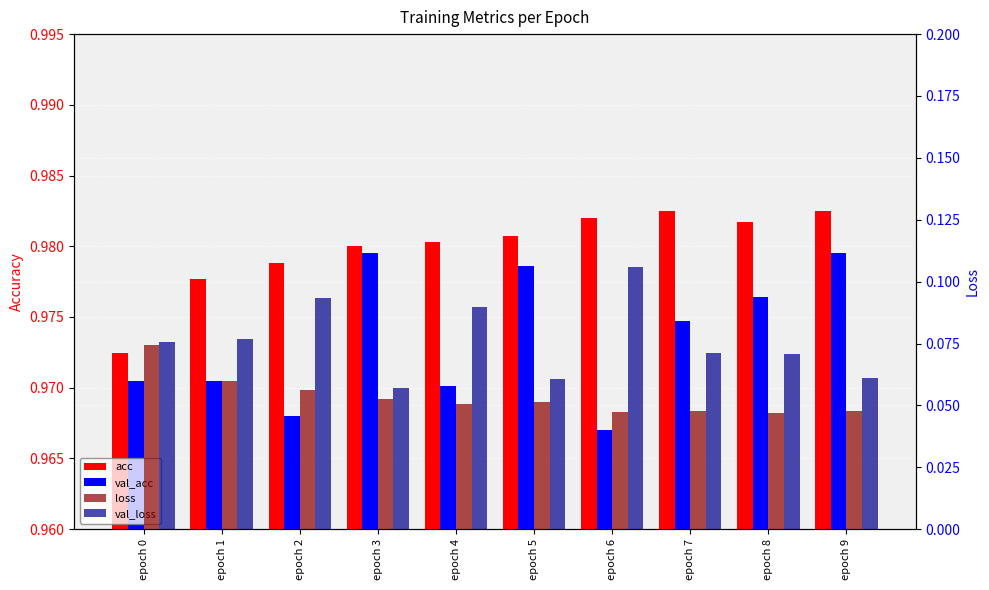

Are the bars grouped side by side (vs. stacked)?

Yes